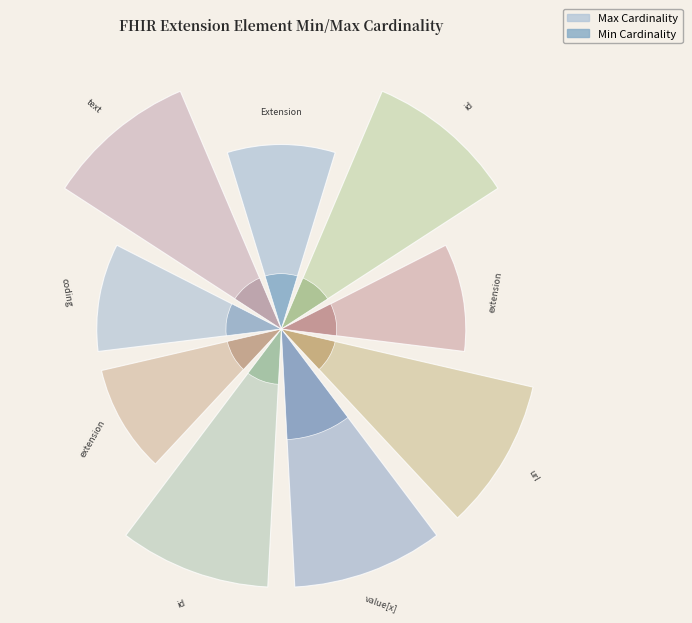

Count the number of slices in the pie.

9